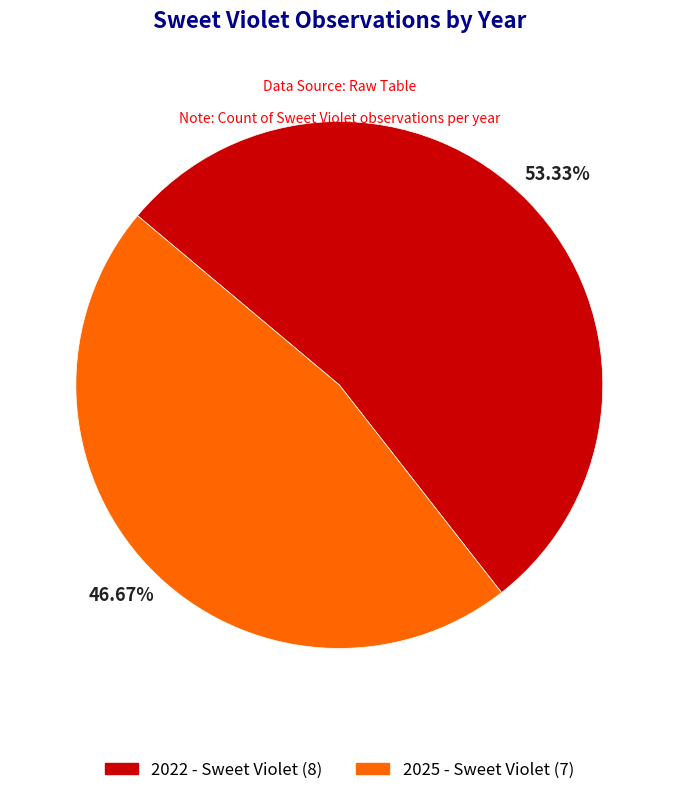

Which category accounts for the majority?

2022 - Sweet Violet